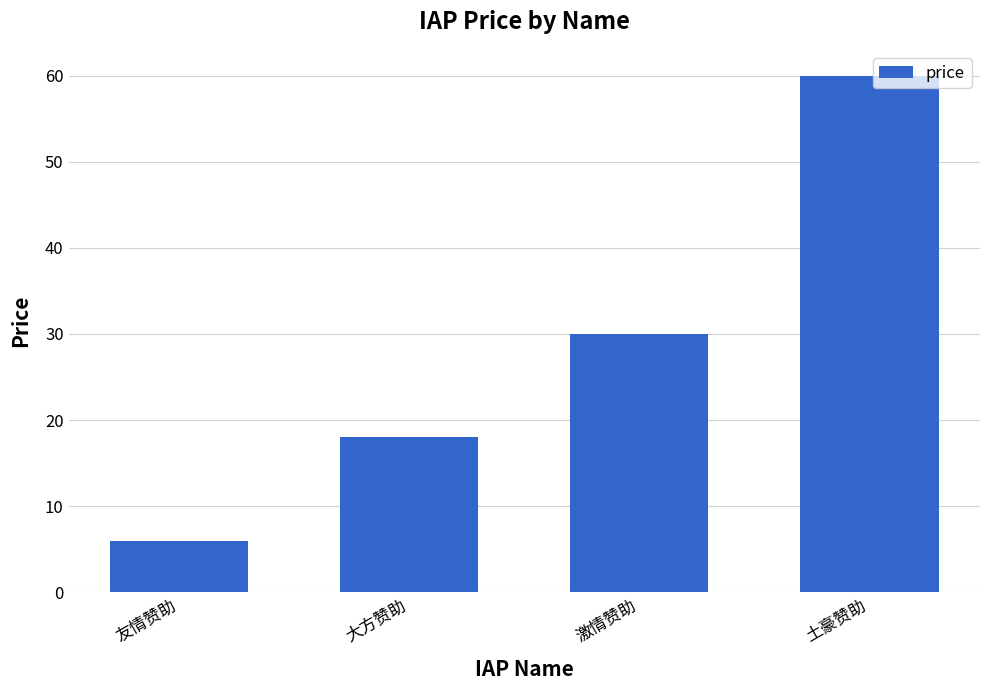

Reading right to left, extract all data points from this chart.

土豪赞助=60	激情赞助=30	大方赞助=18	友情赞助=6